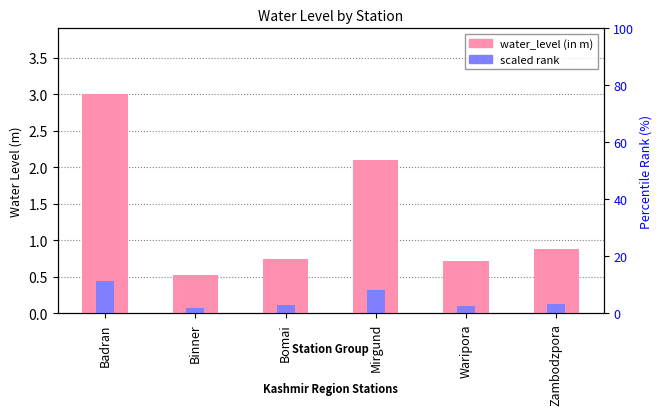

List the series in order of their peak value, highest first.

water_level (in m), scaled rank